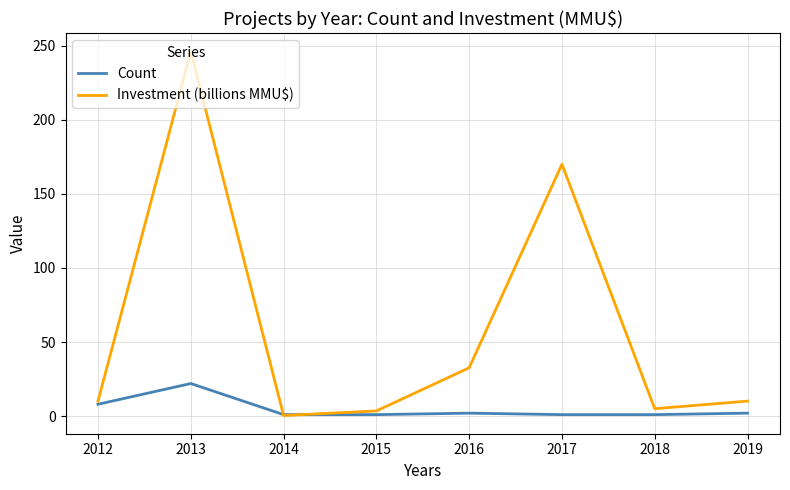

Where is the first local minimum for Investment (billions MMU$)?

2014